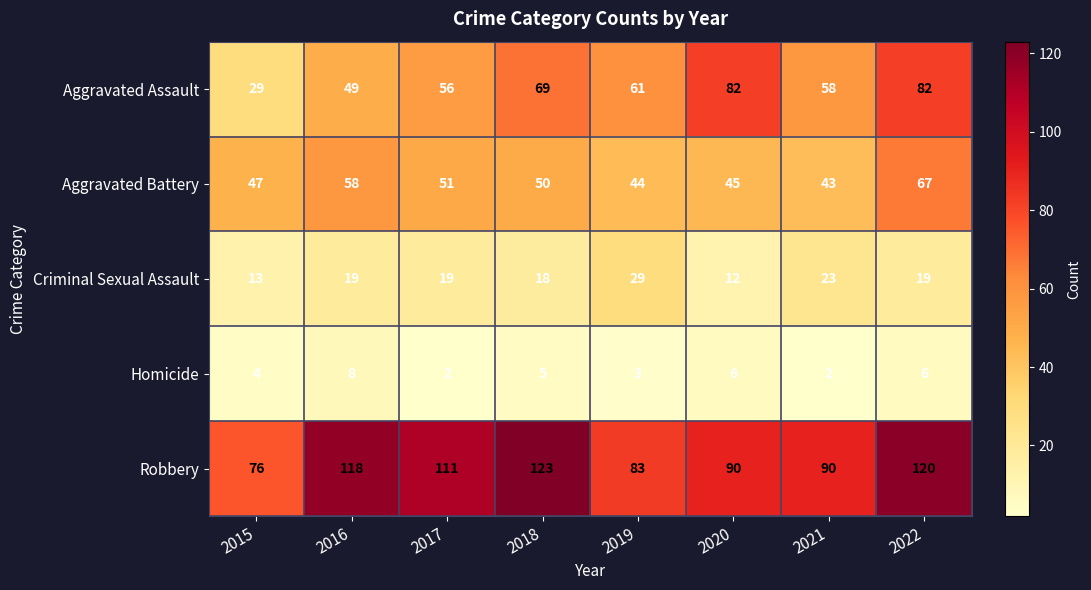

True or false: Aggravated Battery has a value of 47 at 2015.

True